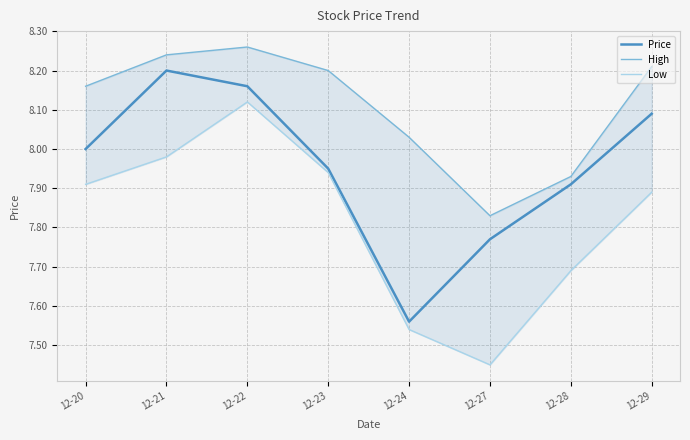

True or false: High and Price cross at least once.

False